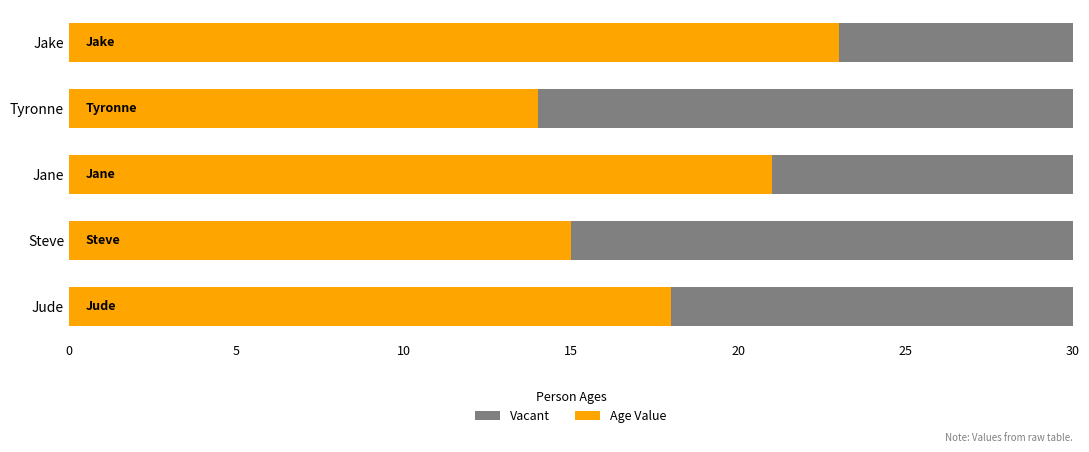

Is it true that the value at Steve is 15?

True